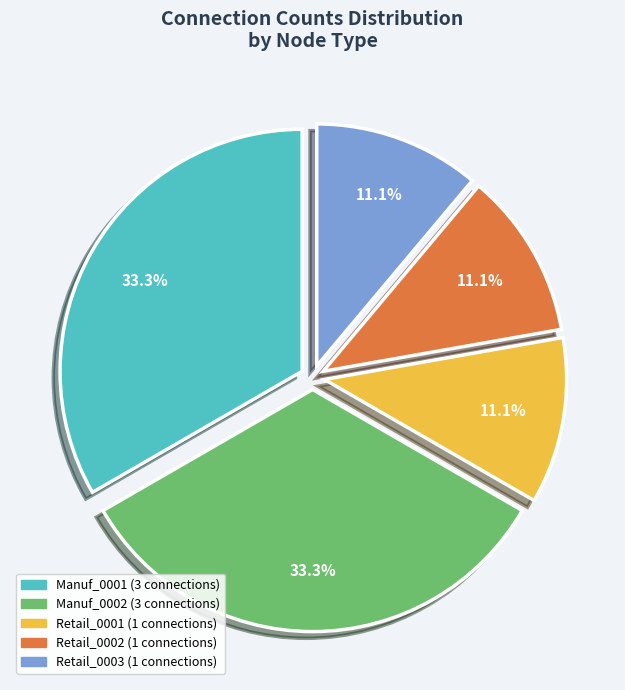

To the nearest percent, what is the combined percentage of Retail_0002 and Retail_0001?

22%